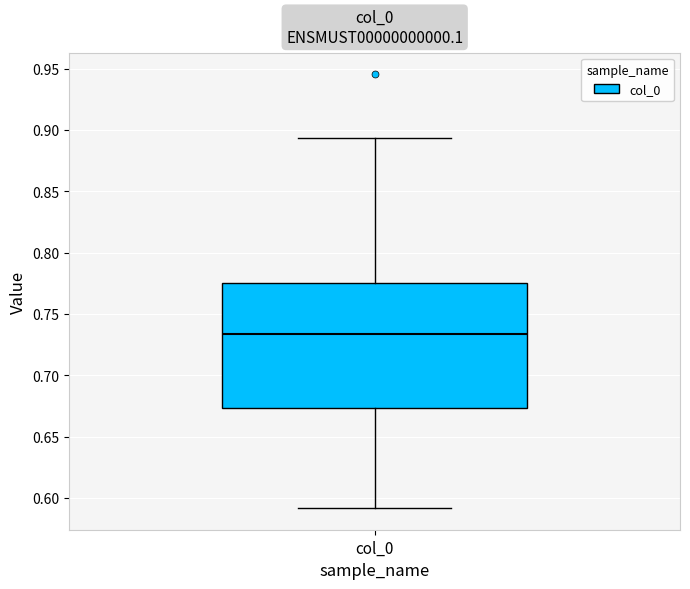

Where does the upper whisker of the box for col_0 end on the y-axis? The values are not printed on the chart, so give them approximately, as read against the axis.

0.895